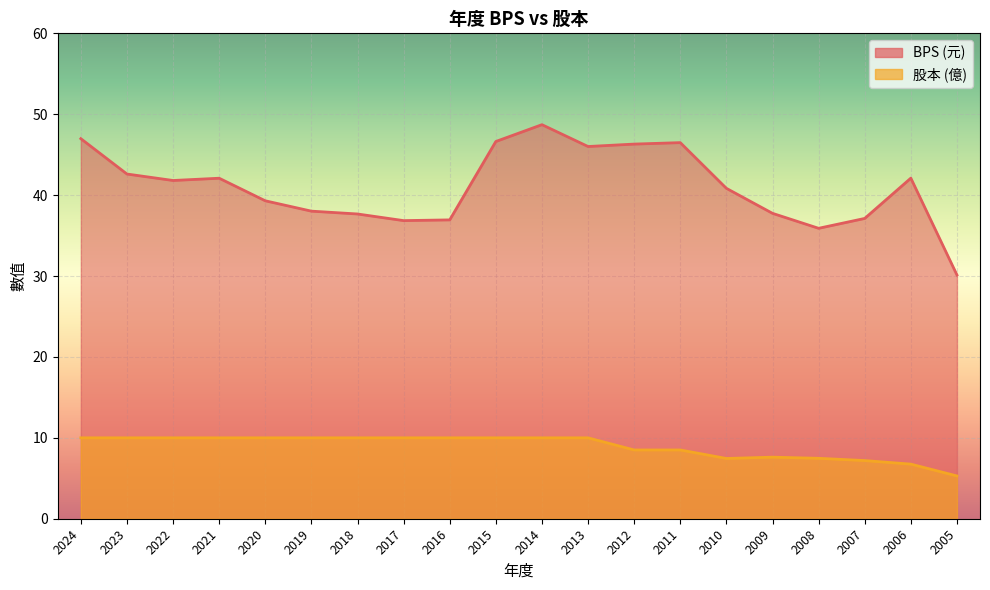

Between 2012 and 2005, which series saw the biggest shift?

BPS